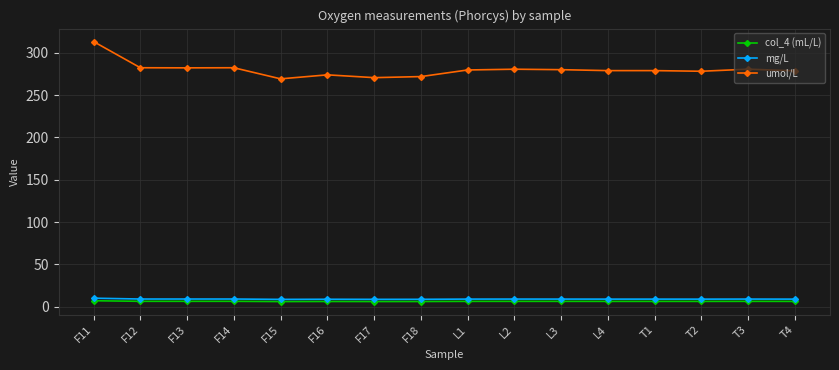

The value of mg/L at F11 is 10.0. True or false?

True